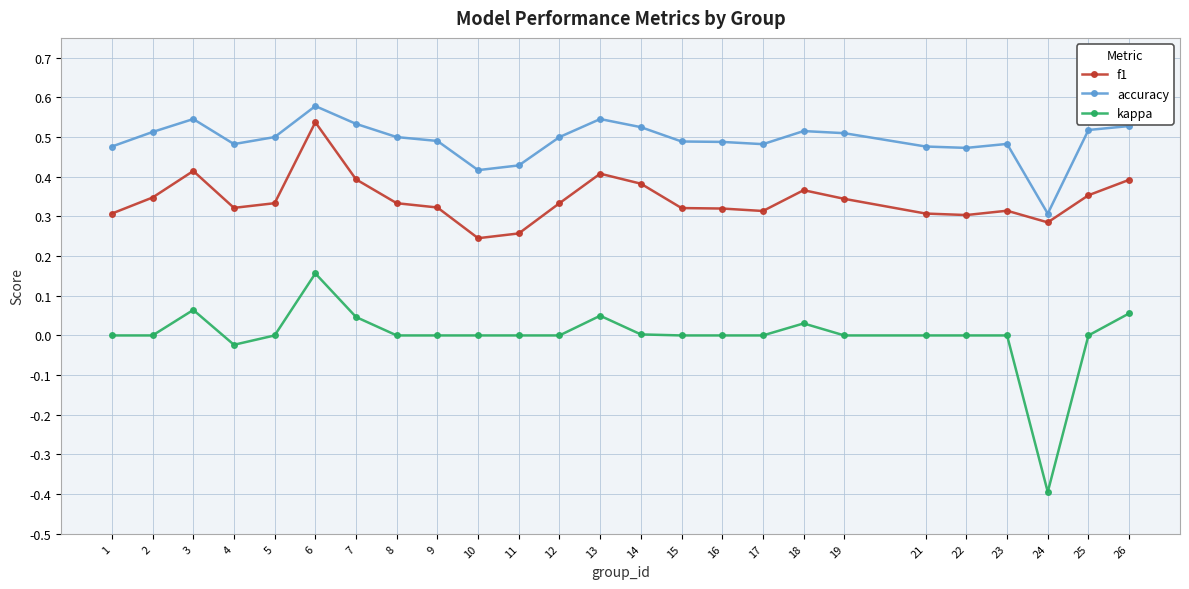

True or false: f1 and kappa intersect in this chart.

False